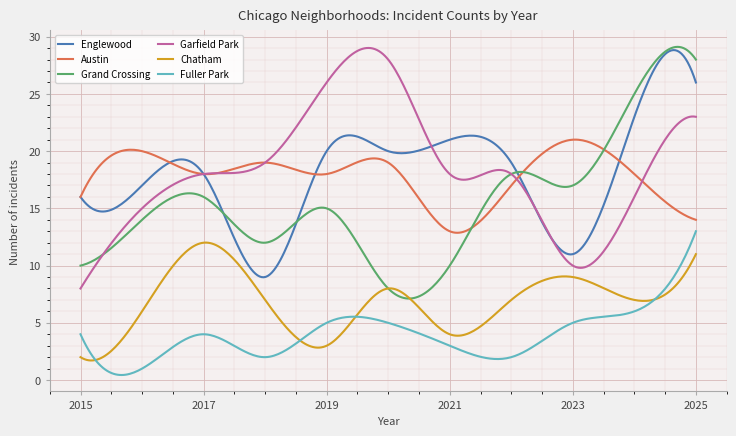

True or false: Austin and Chatham cross at least once.

False